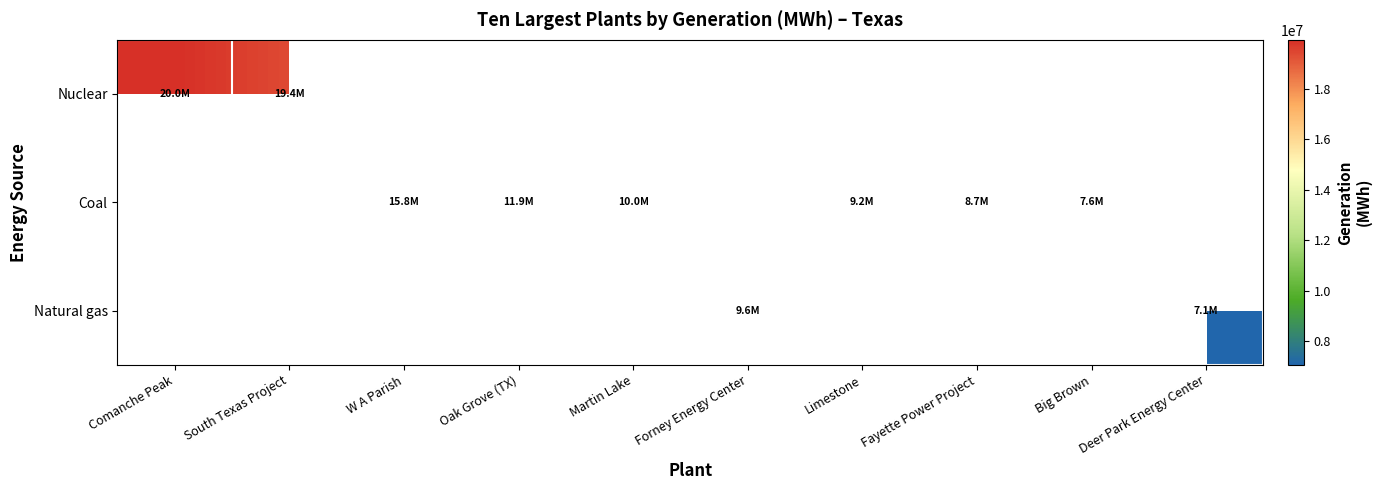

Is the value of Coal at Comanche Peak greater than the value of Nuclear at Fayette Power Project?

No